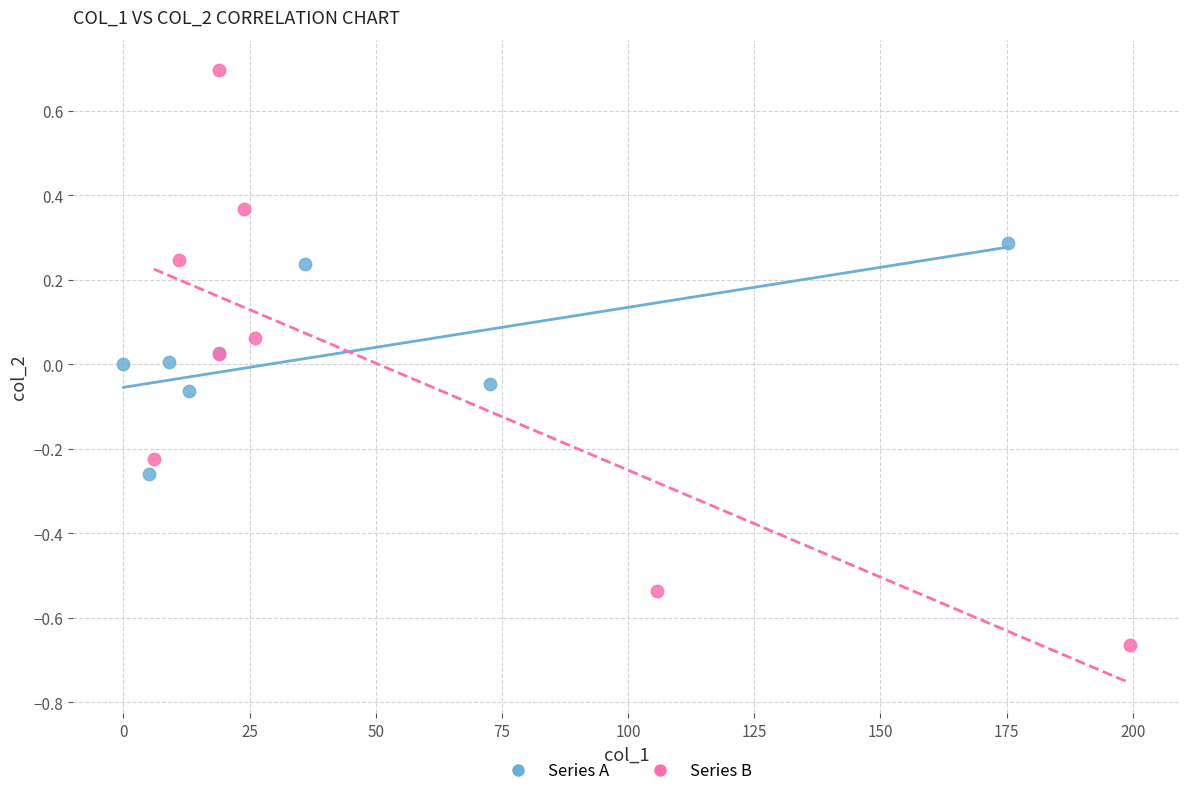

Which series reaches the minimum Y coordinate?

Series B